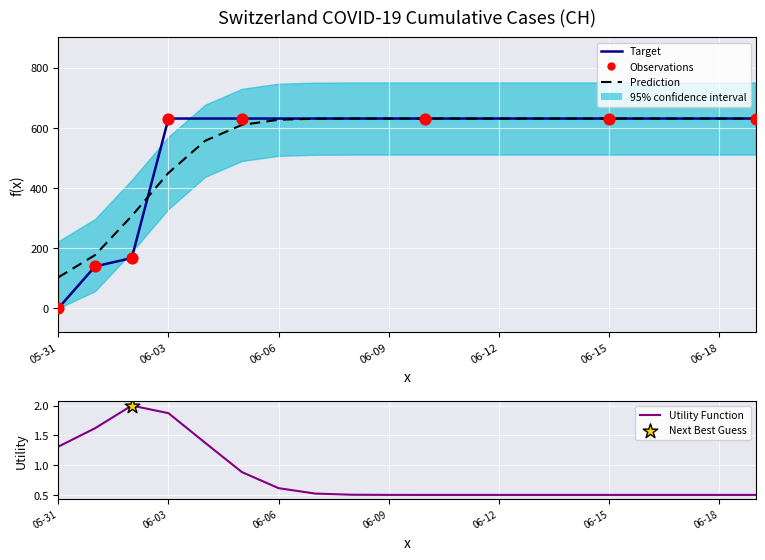

What is the change in value from 05-31 to 06-09?

+631